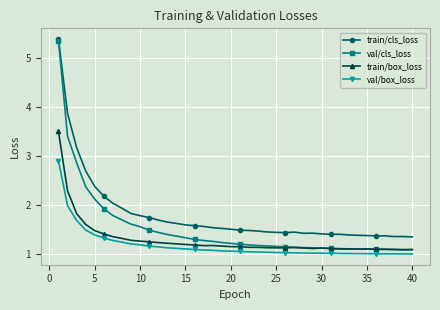

True or false: train/cls_loss has more than 1 interior local peaks.

True